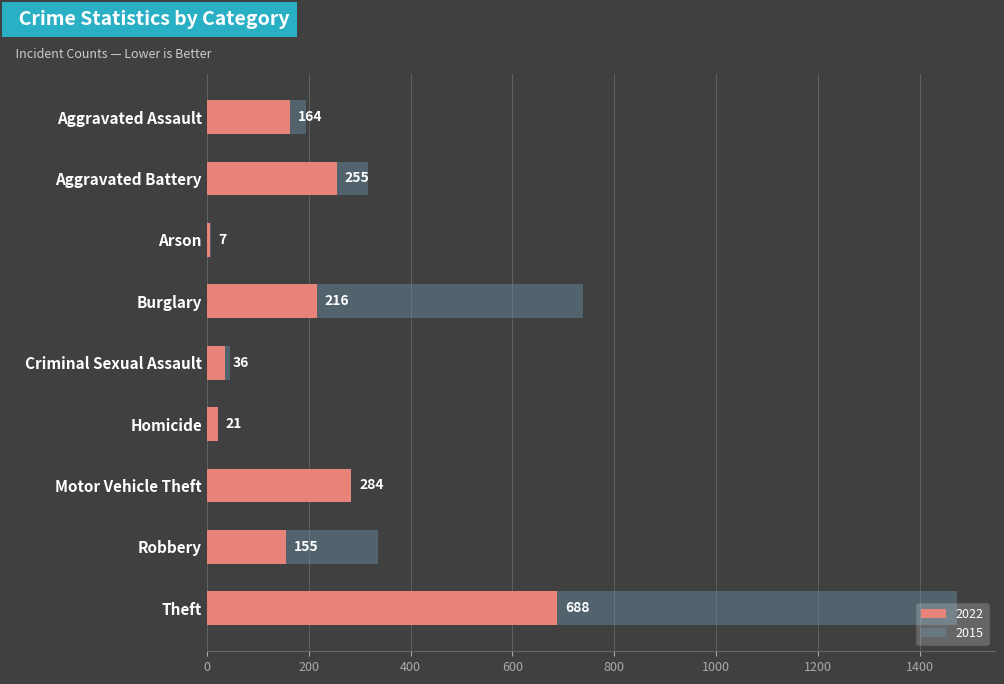

The 2015 series shows 66 at Criminal Sexual Assault. True or false?

False